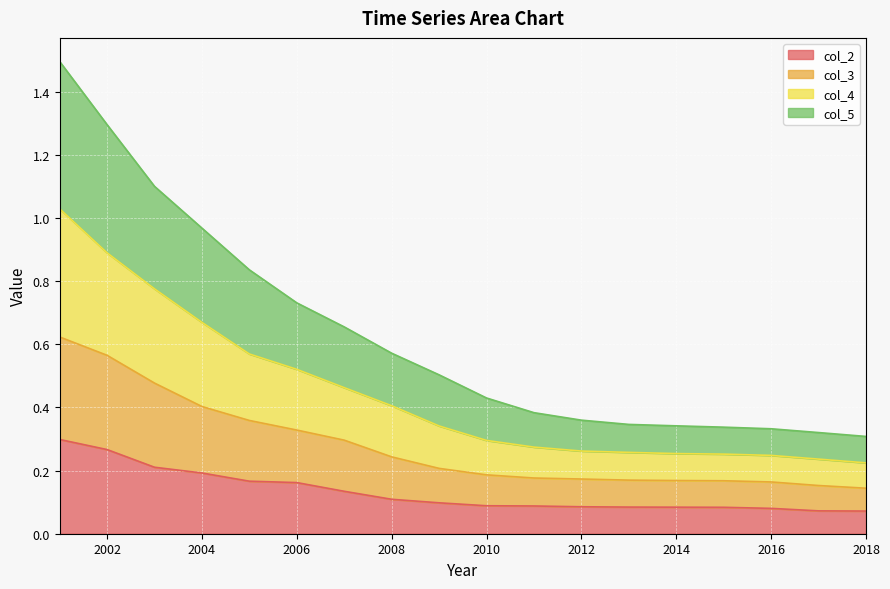

List the series in order of their overall mean, lowest first.

col_2, col_3, col_4, col_5